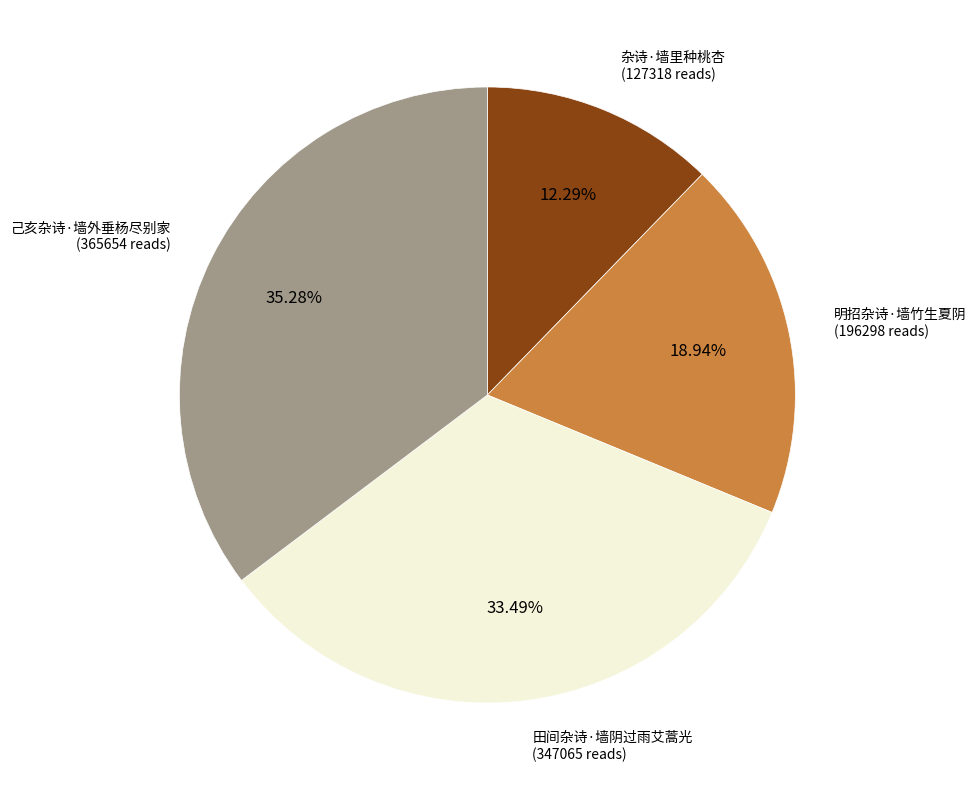

How many segments does this pie chart have?

4